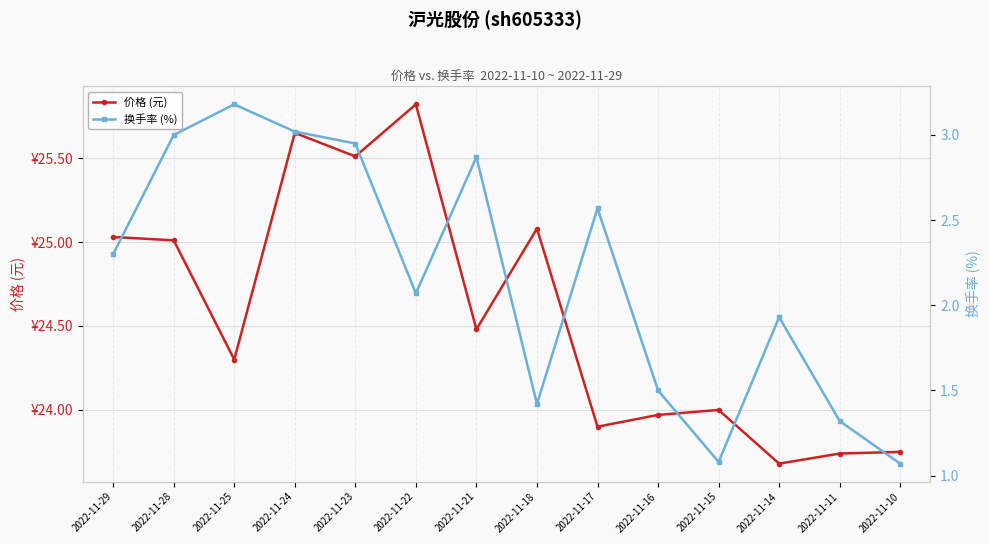

Rank the series by their average value, from highest to lowest.

价格 (元), 换手率 (%)